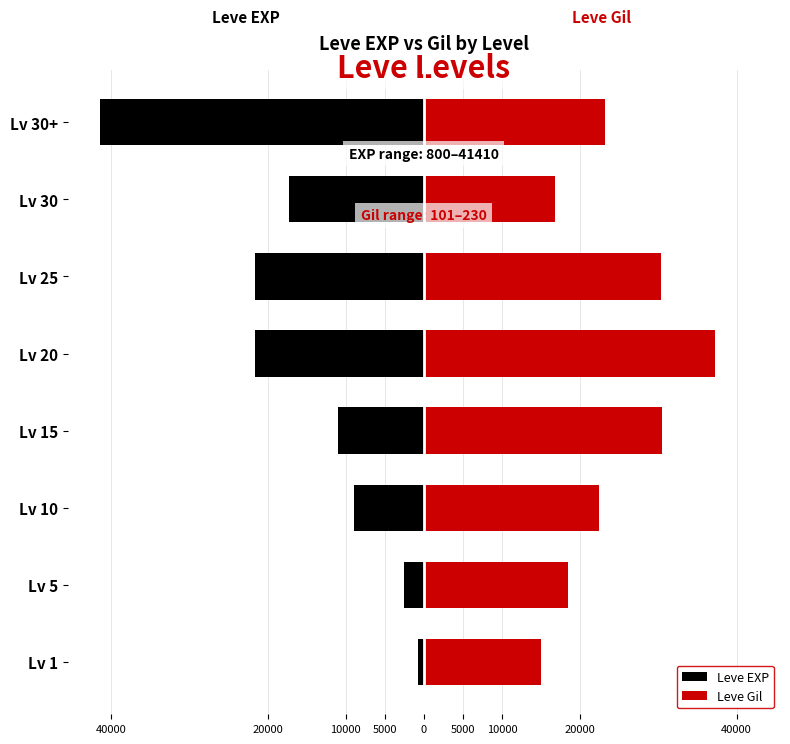

True or false: Leve EXP has a value of -18295.8 at Lv 30+.

False